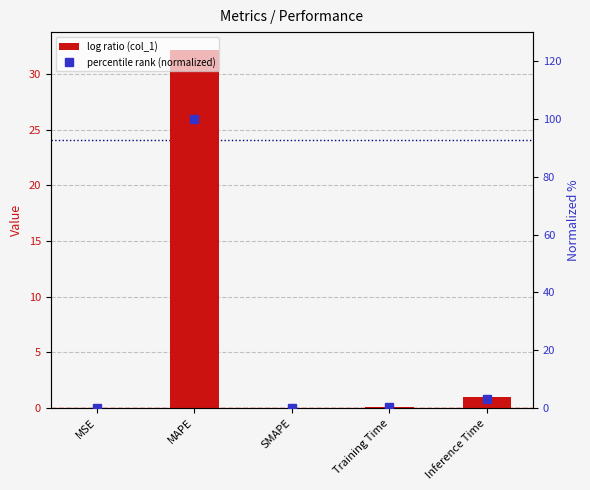

Are the bars grouped side by side (vs. stacked)?

Yes